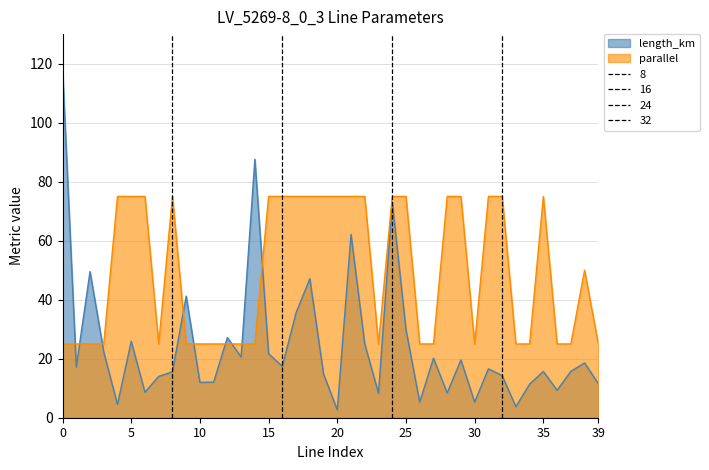

What is the approximate value of parallel at 19?

75.0